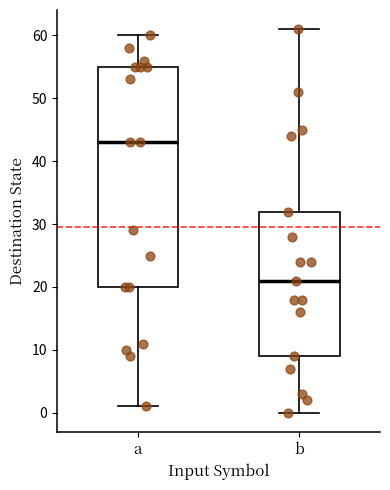

Which box has the lowest median line?

b